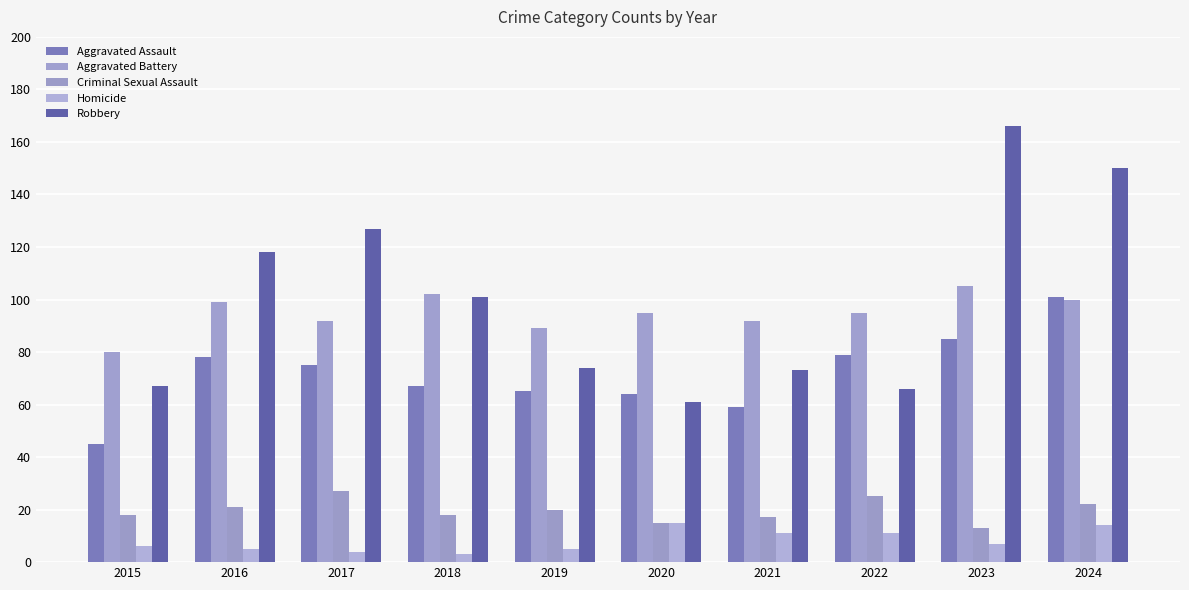

At which category is the sum across all series the highest?

2024